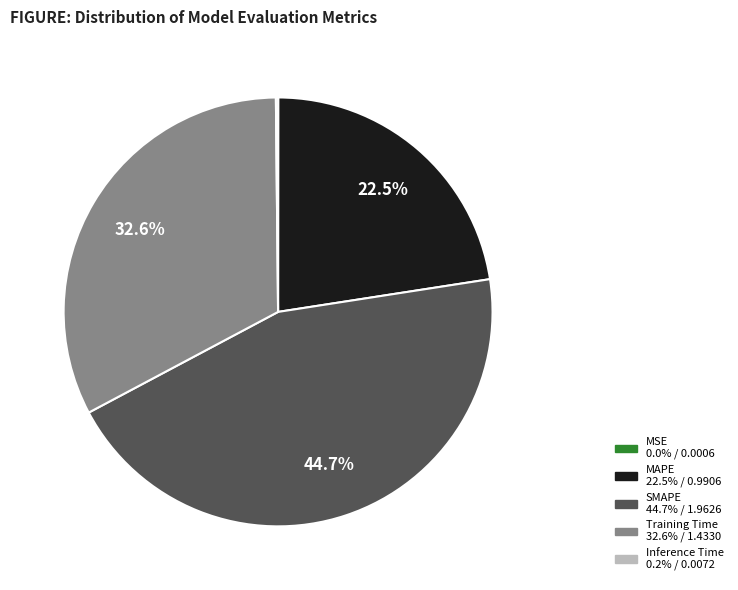

To the nearest percent, what percentage of the pie is SMAPE?

45%